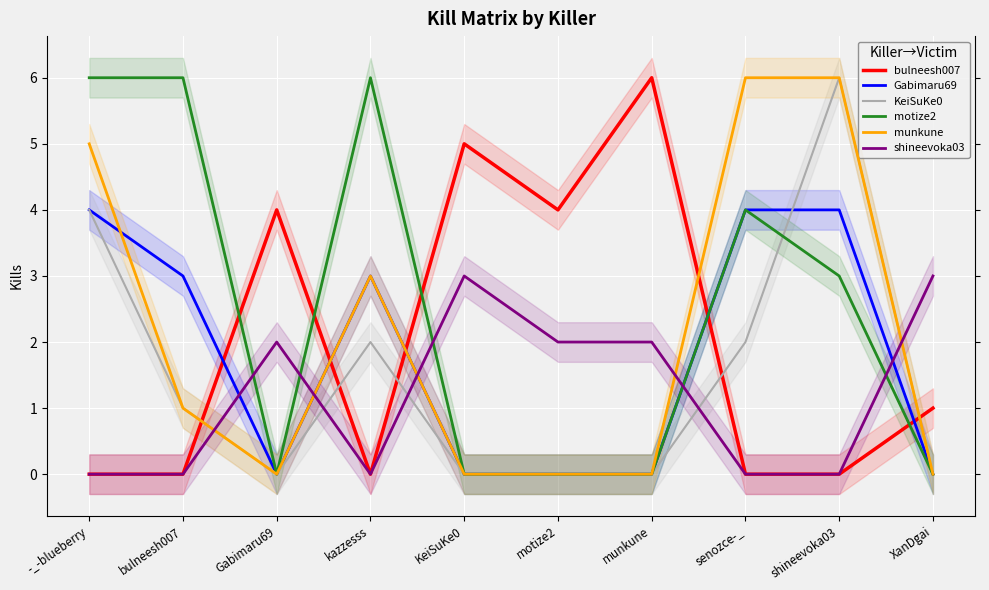

Count the KeiSuKe0 values in the range 0 to 2.

8